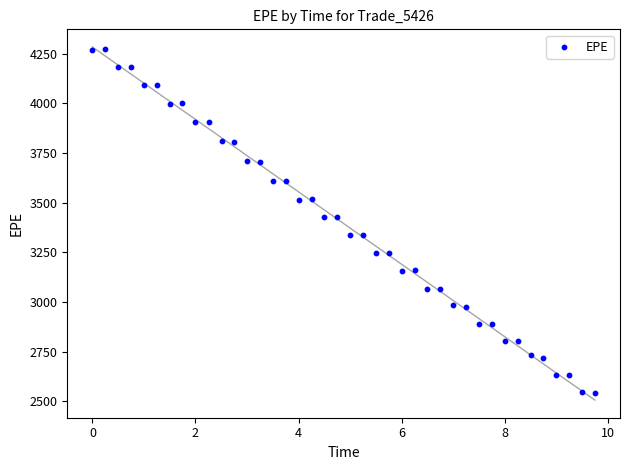

What is the range of Y values (max minus min)?

1728.6